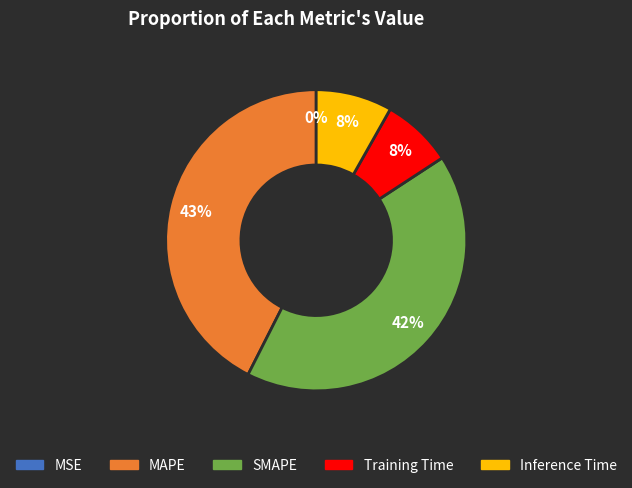

Does MAPE represent more than half of the total?

No